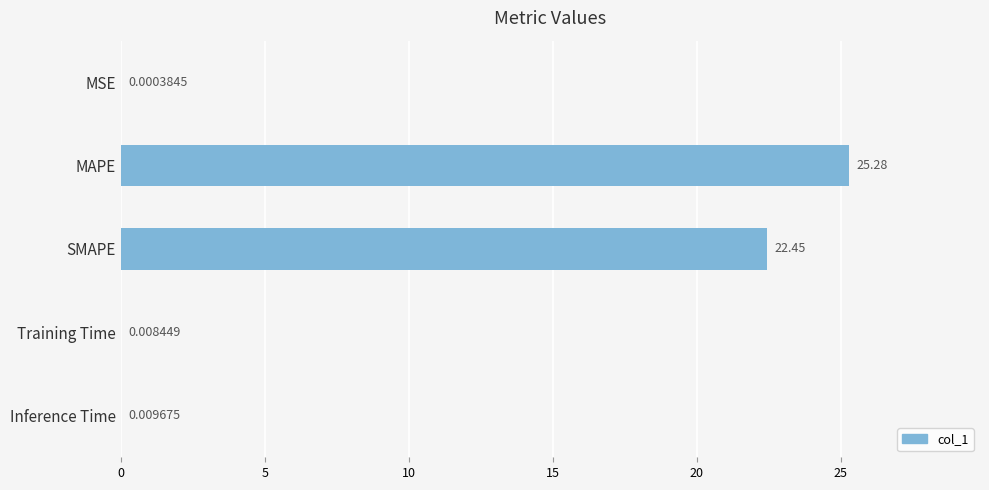

What is the sum of the values at SMAPE and Training Time?

22.5